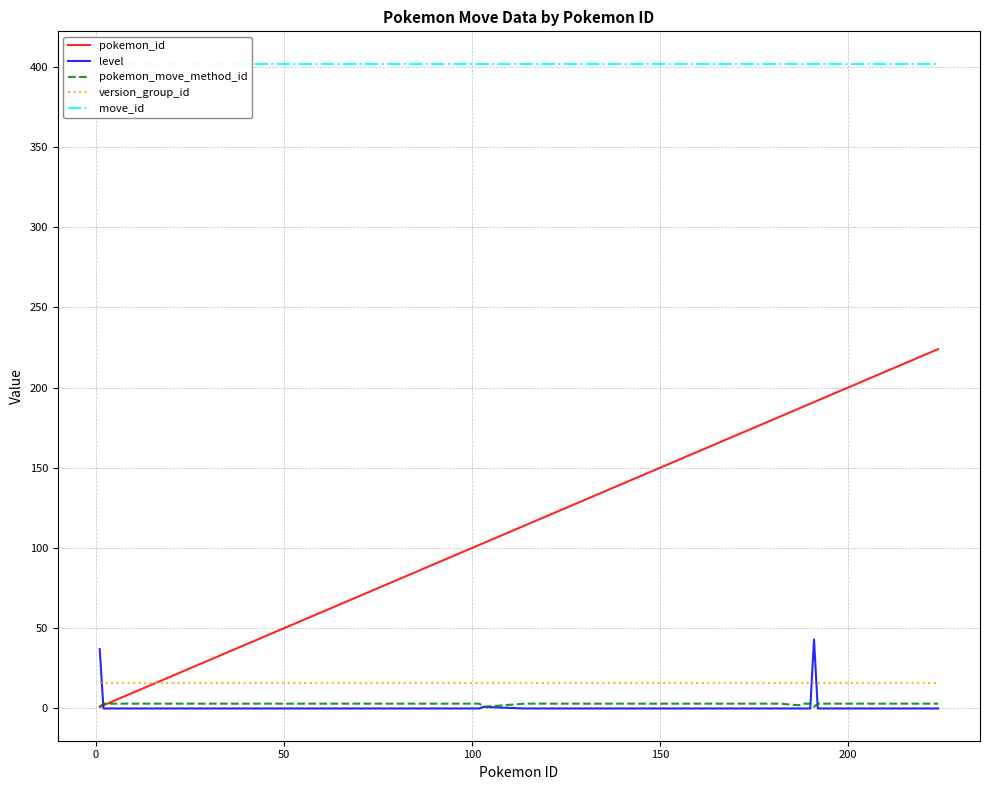

What is the highest value of the pokemon_id series?

224